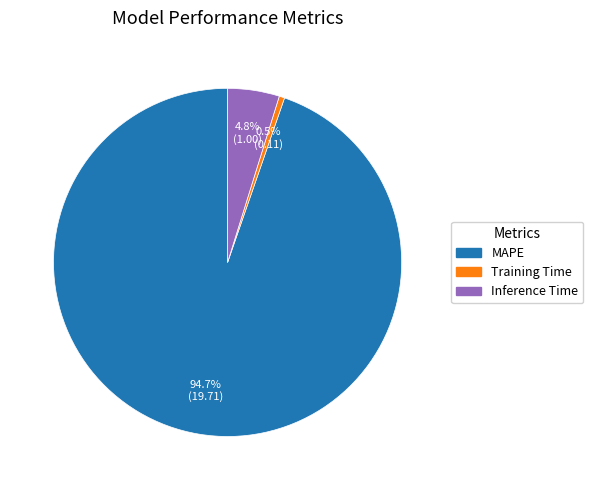

Which has a higher value, MAPE or Inference Time?

MAPE